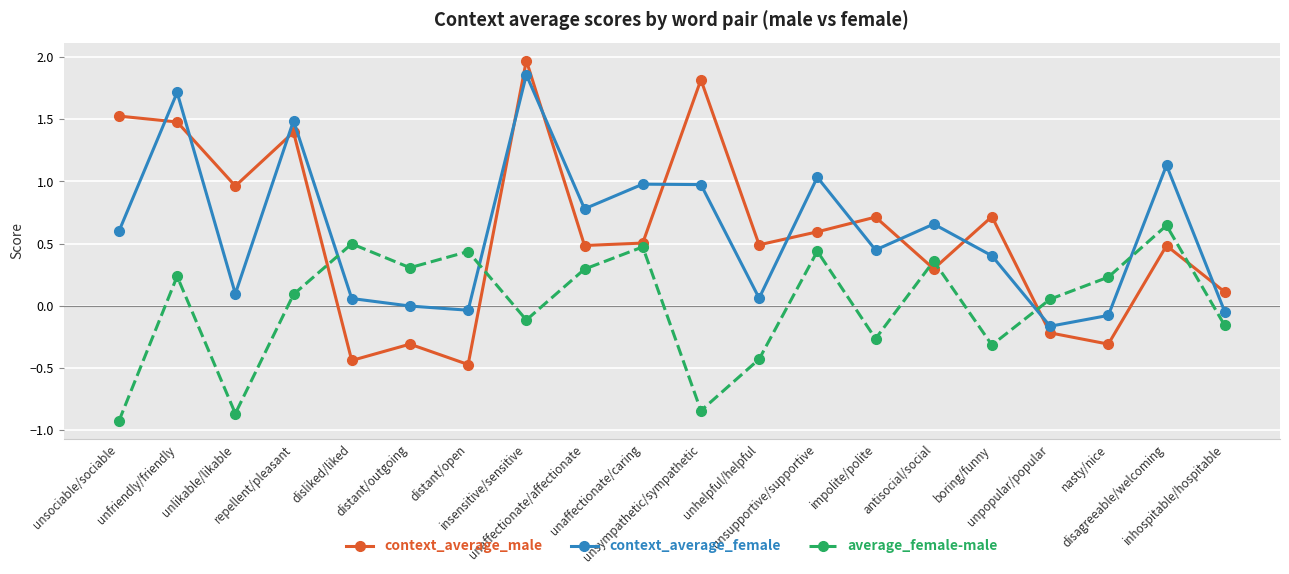

Count the number of data series in this chart.

3